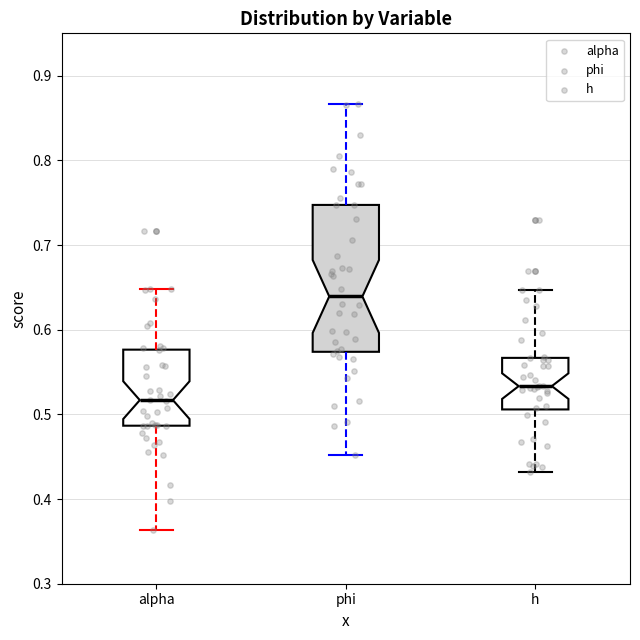

Which box has the lowest median line?

alpha